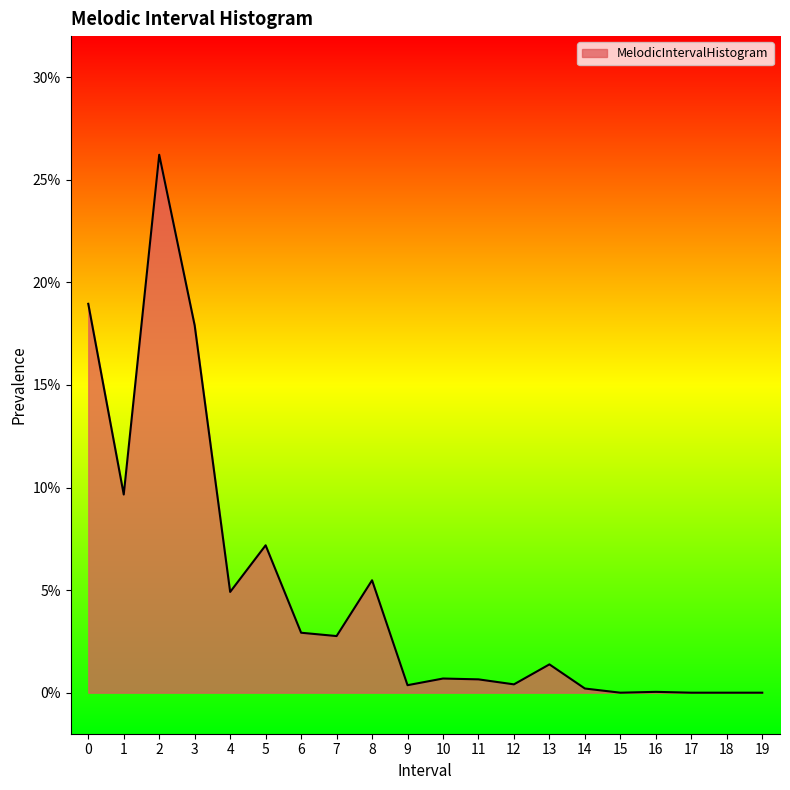

Does the chart display data point markers on the line(s)?

No